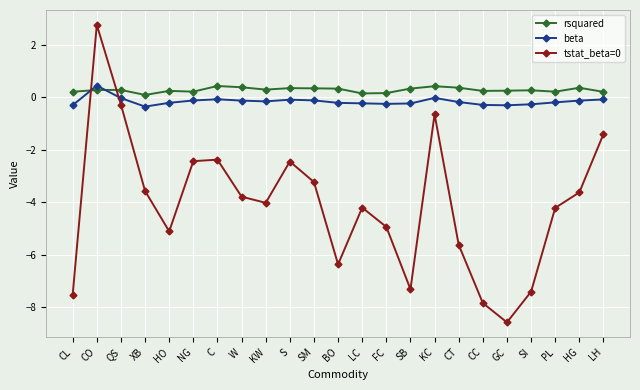

What is the maximum value shown in the chart?

2.8